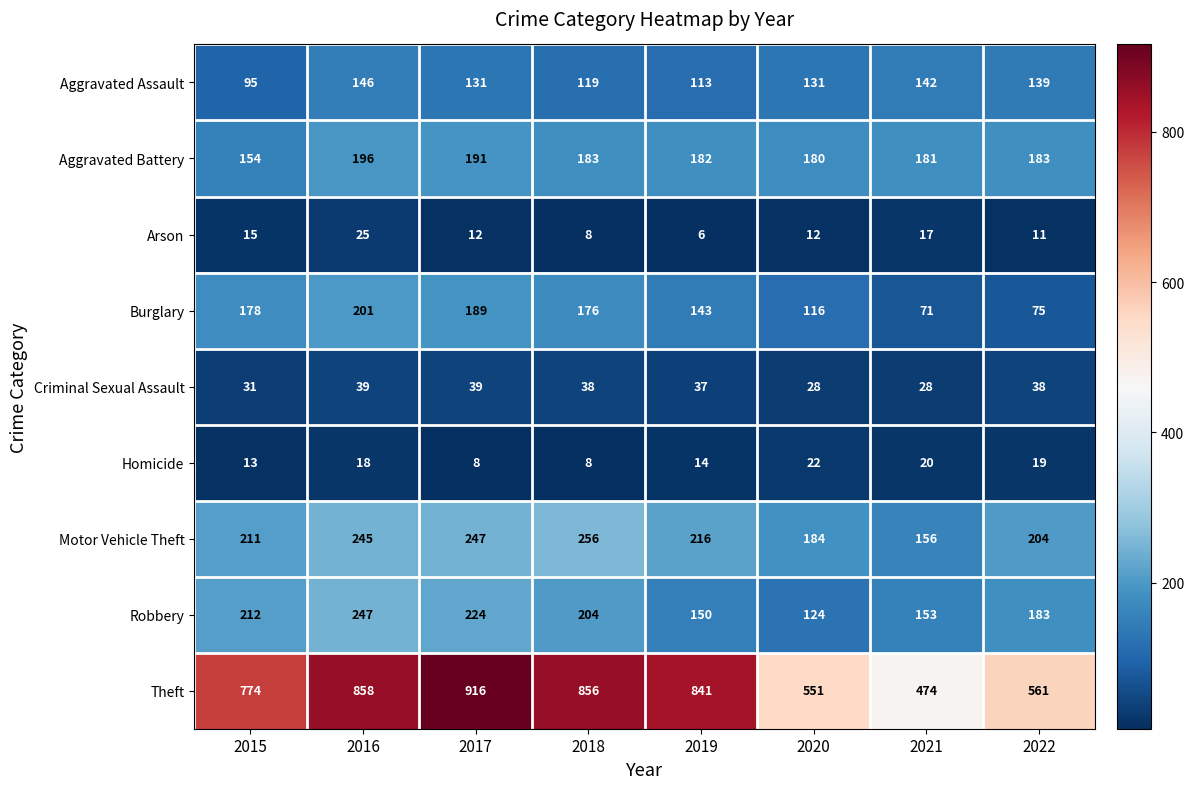

How many data points in Motor Vehicle Theft are less than 216?

4